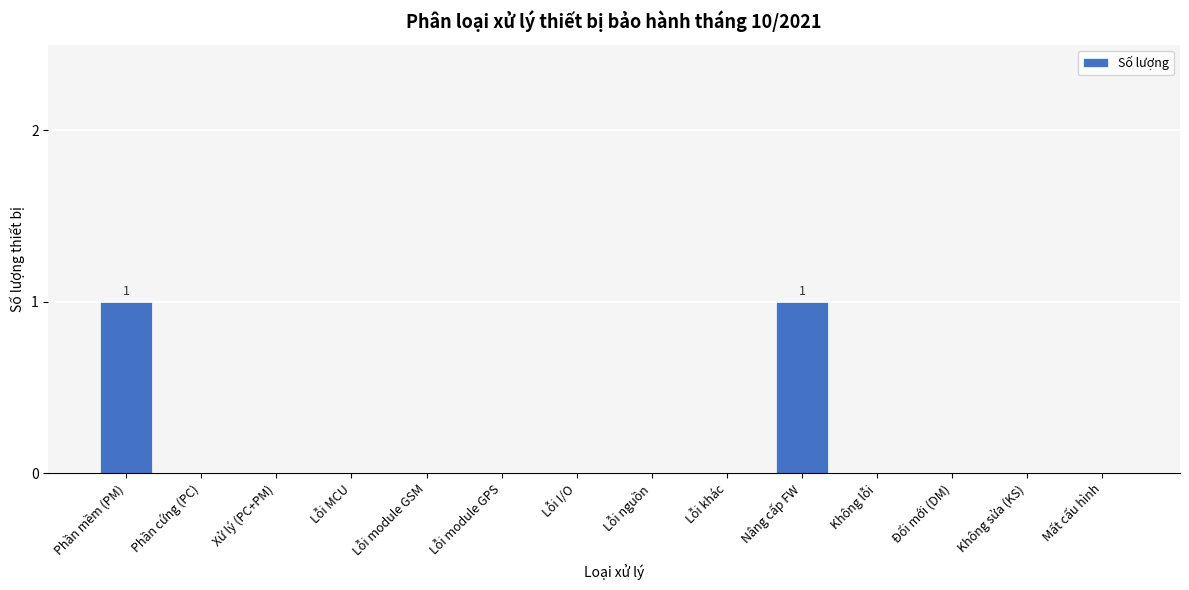

Reading left to right, list all the values displayed in this chart.

Phần mềm (PM)=1	Phần cứng (PC)=0	Xử lý (PC+PM)=0	Lỗi MCU=0	Lỗi module GSM=0	Lỗi module GPS=0	Lỗi I/O=0	Lỗi nguồn=0	Lỗi khác=0	Nâng cấp FW=1	Không lỗi=0	Đổi mới (DM)=0	Không sửa (KS)=0	Mất cấu hình=0